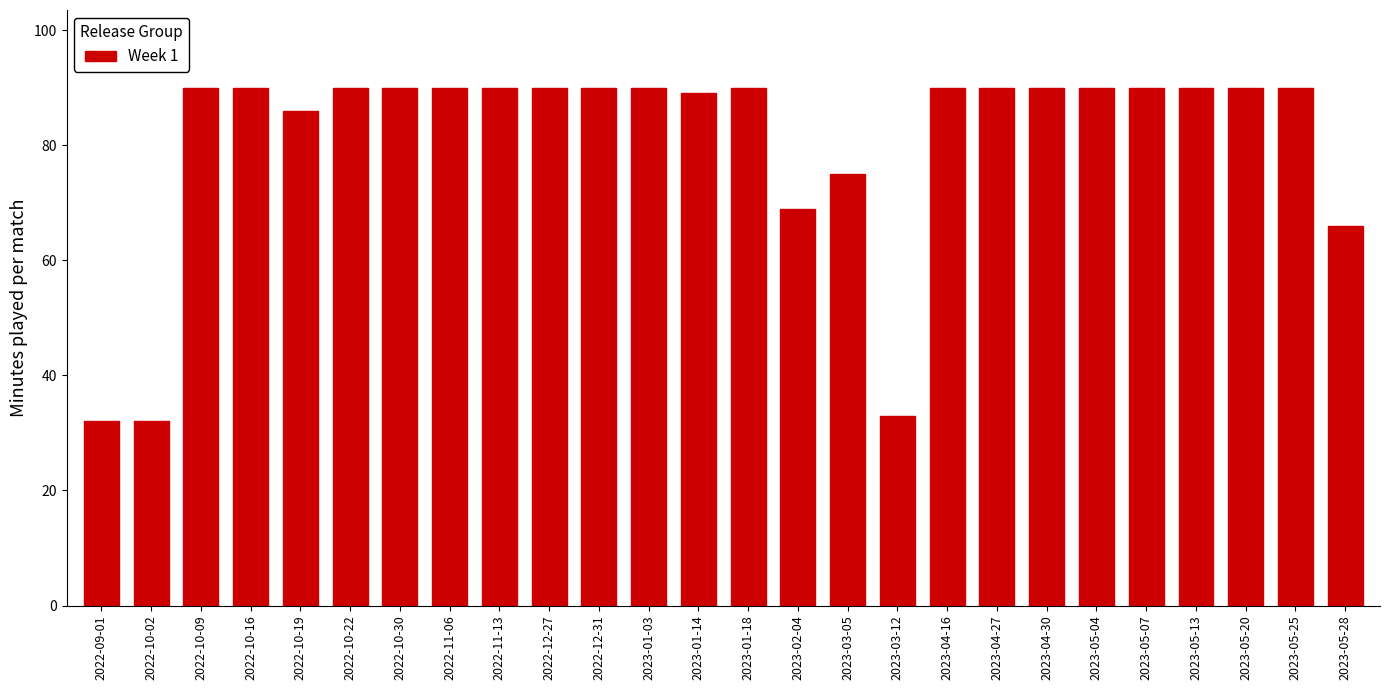

Reading left to right, transcribe all the data shown in this chart.

2022-09-01=32	2022-10-02=32	2022-10-09=90	2022-10-16=90	2022-10-19=86	2022-10-22=90	2022-10-30=90	2022-11-06=90	2022-11-13=90	2022-12-27=90	2022-12-31=90	2023-01-03=90	2023-01-14=89	2023-01-18=90	2023-02-04=69	2023-03-05=75	2023-03-12=33	2023-04-16=90	2023-04-27=90	2023-04-30=90	2023-05-04=90	2023-05-07=90	2023-05-13=90	2023-05-20=90	2023-05-25=90	2023-05-28=66